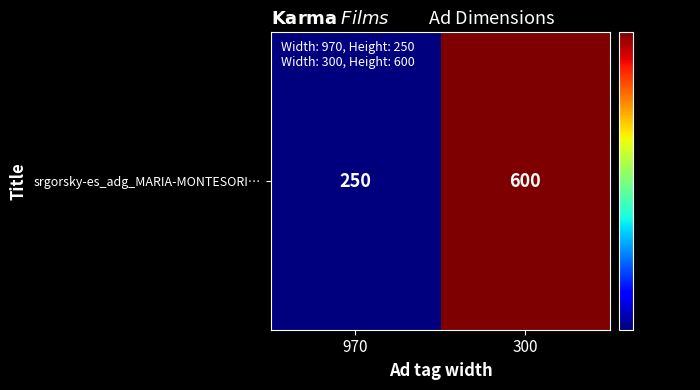

Reading left to right, what are all the values shown in this chart?

250	600